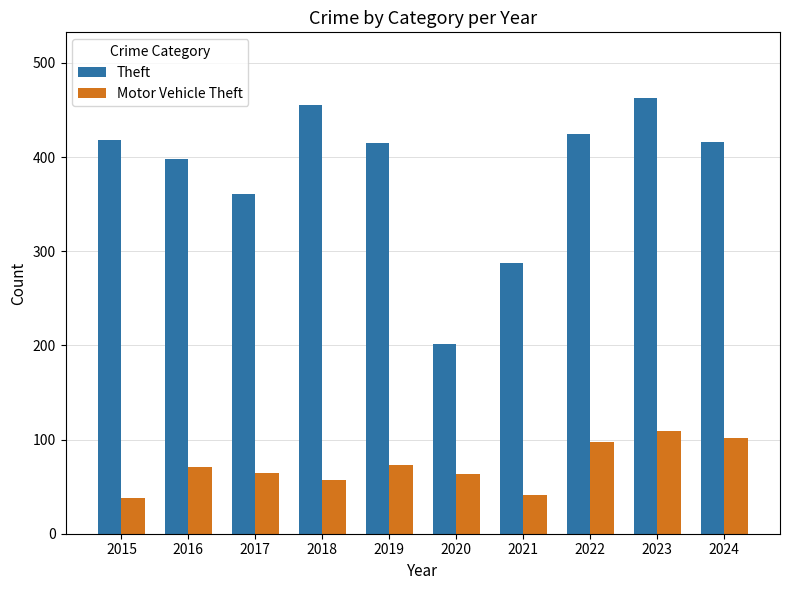

What is the value of the Theft bar at the 10th from the left?

416